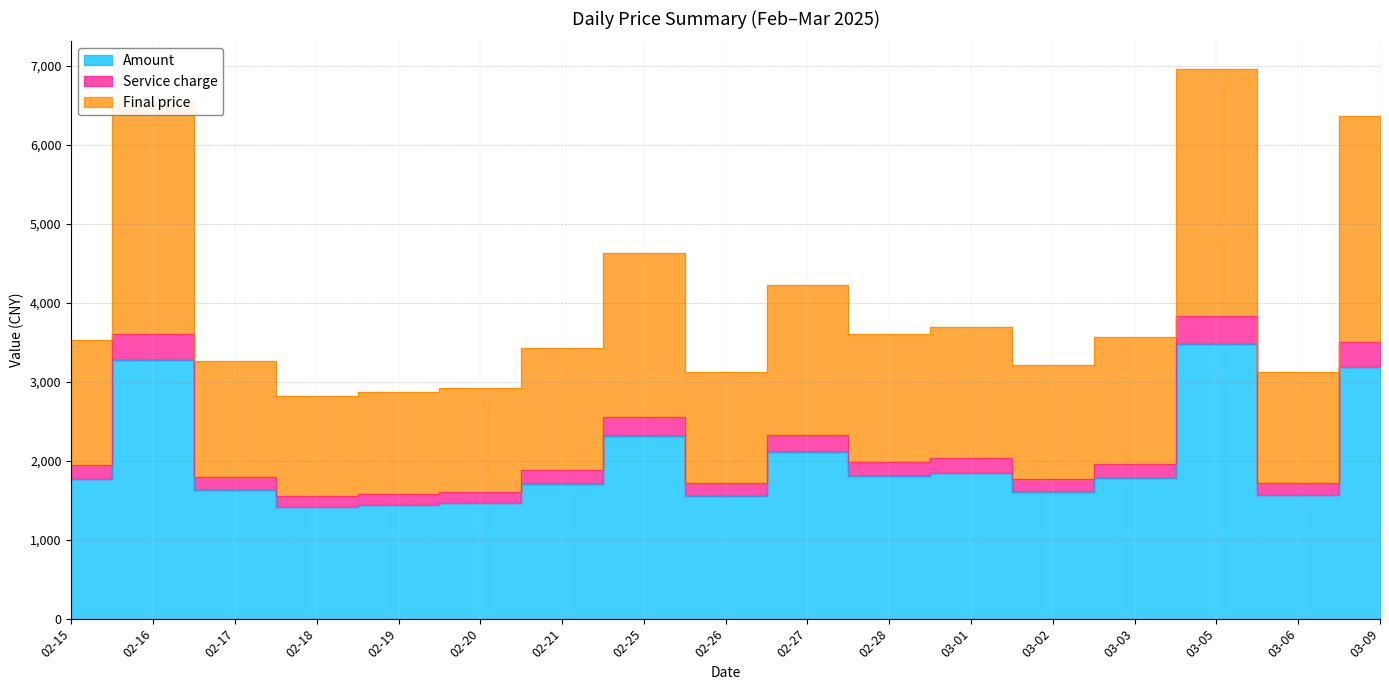

How many values in the Final price series exceed 3530?

9